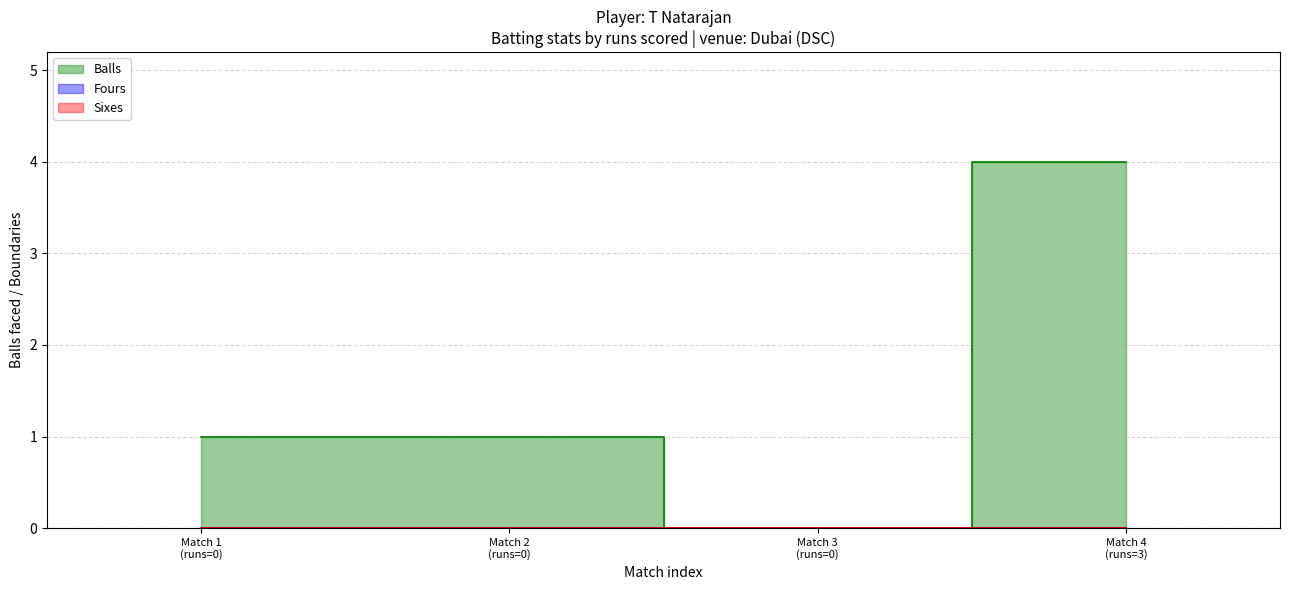

At how many categories does at least one series exceed 3?

1